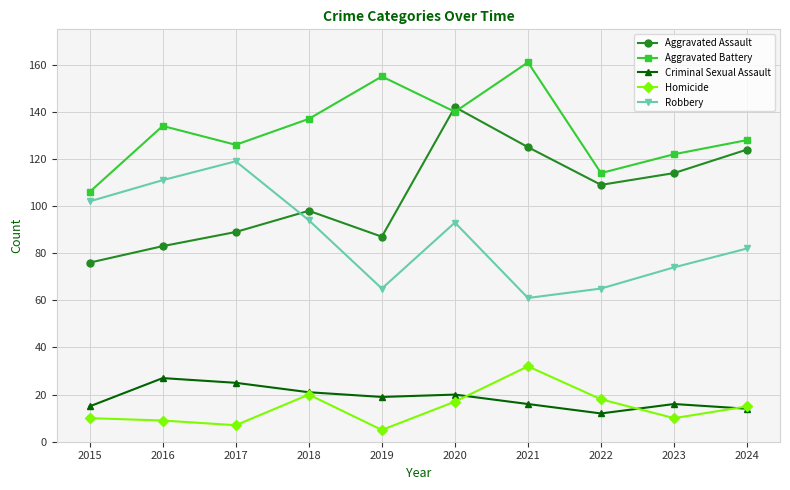

What is the spread (max minus min) of values at 2020?

125